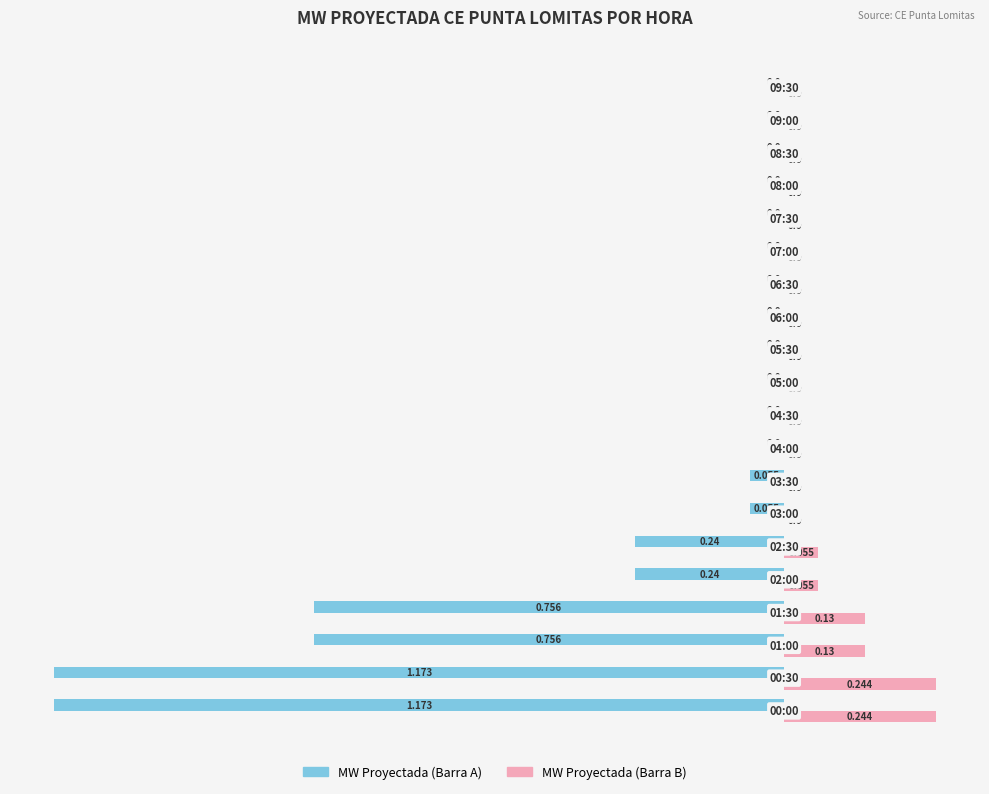

Which series has the largest total across all categories?

MW Proyectada (Barra B)